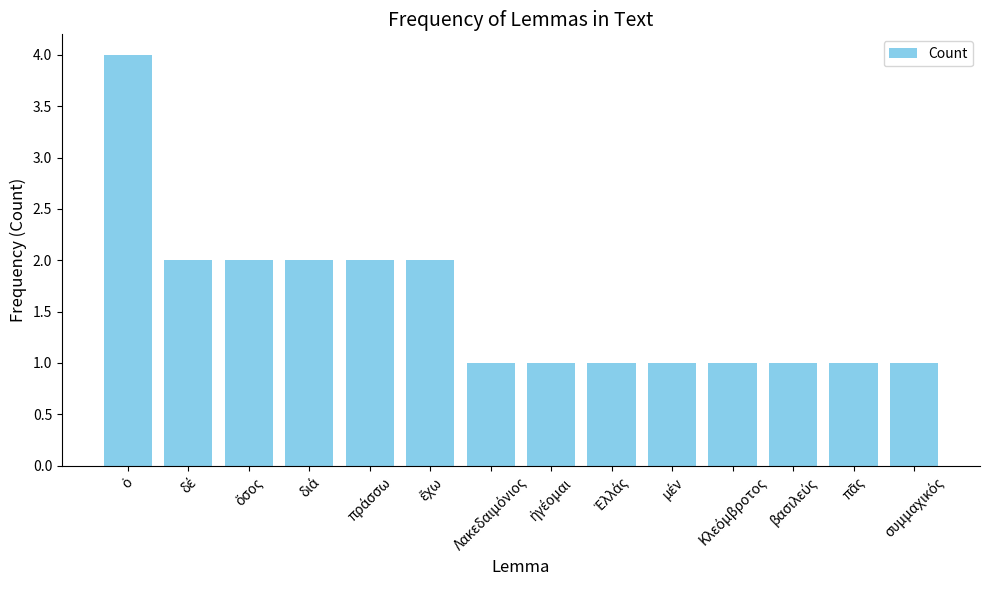

What is the maximum value shown in the chart?

4